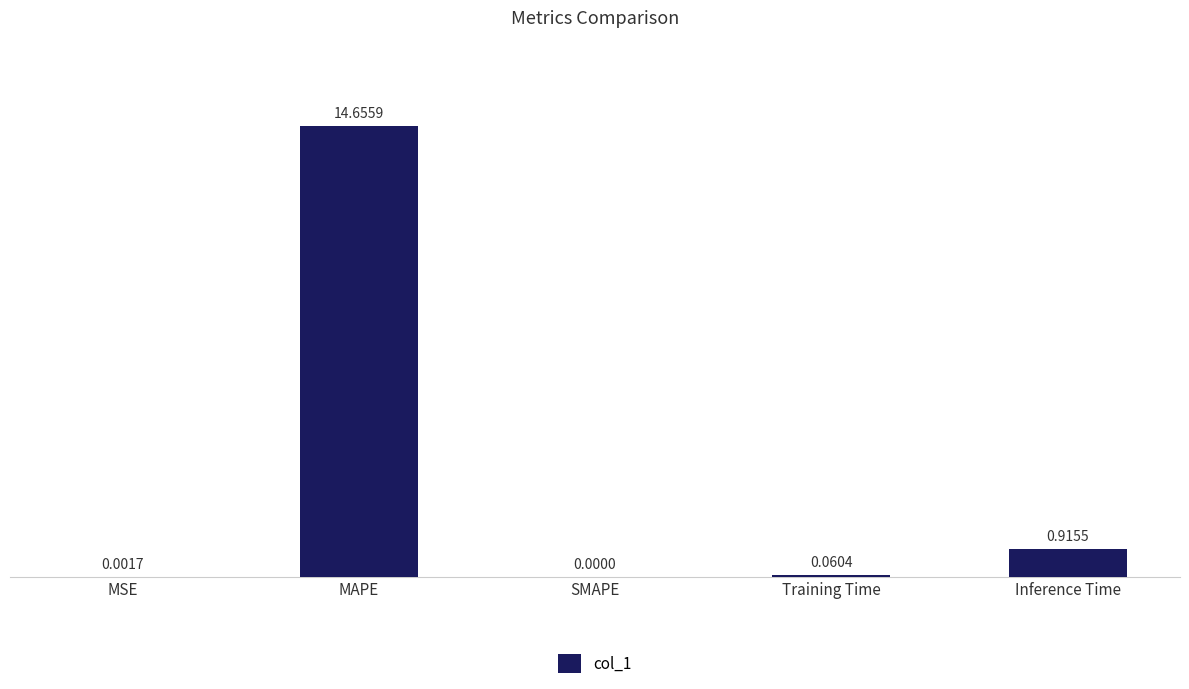

Are the bars grouped side by side (vs. stacked)?

No